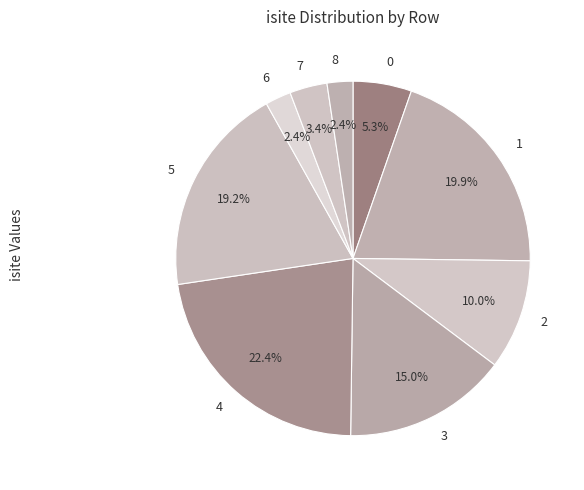

Approximately how many times larger is the value at 8 compared to 6?

1.0